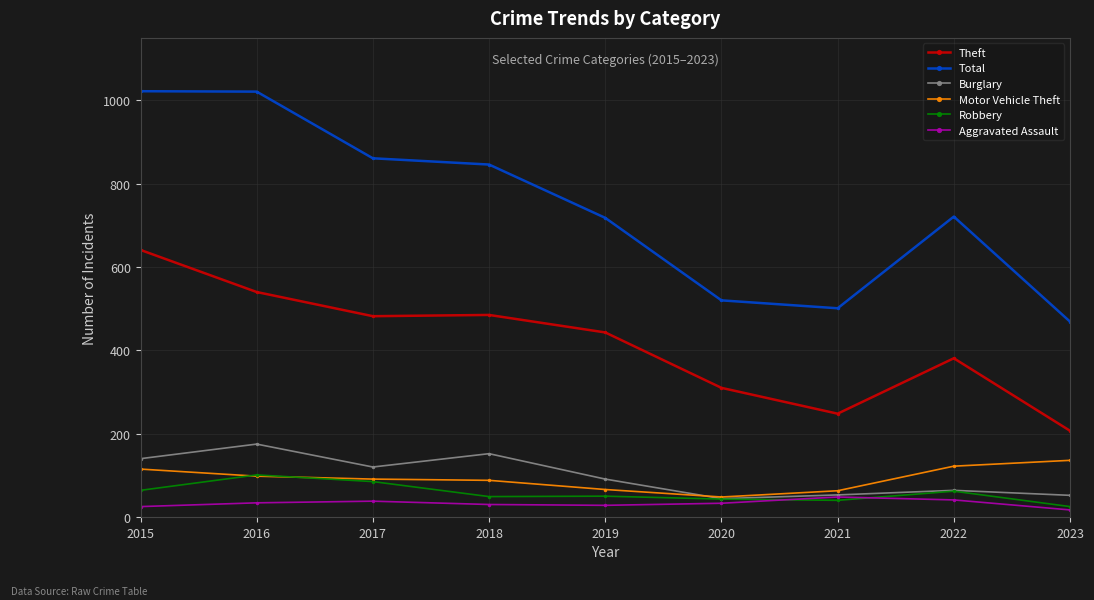

List the series in order of their peak value, lowest first.

Aggravated Assault, Robbery, Motor Vehicle Theft, Burglary, Theft, Total